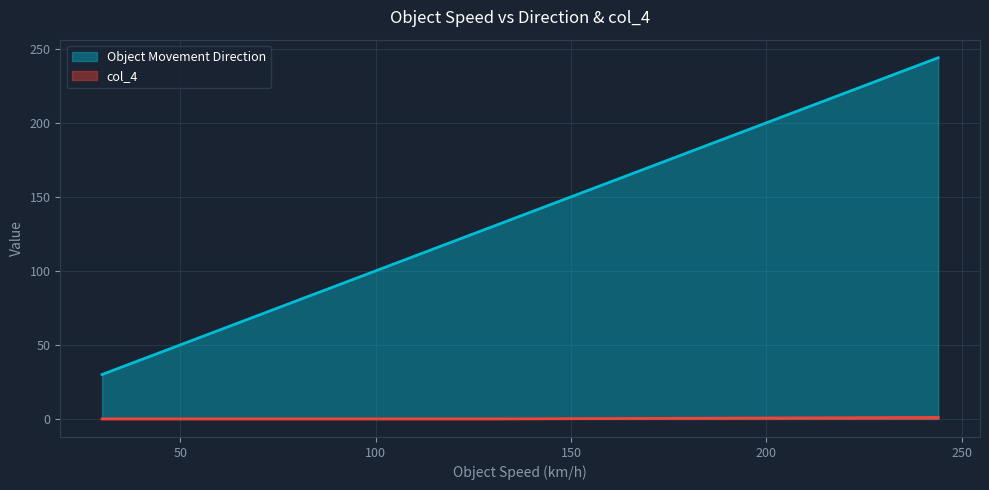

How many lines are shown in the chart?

2